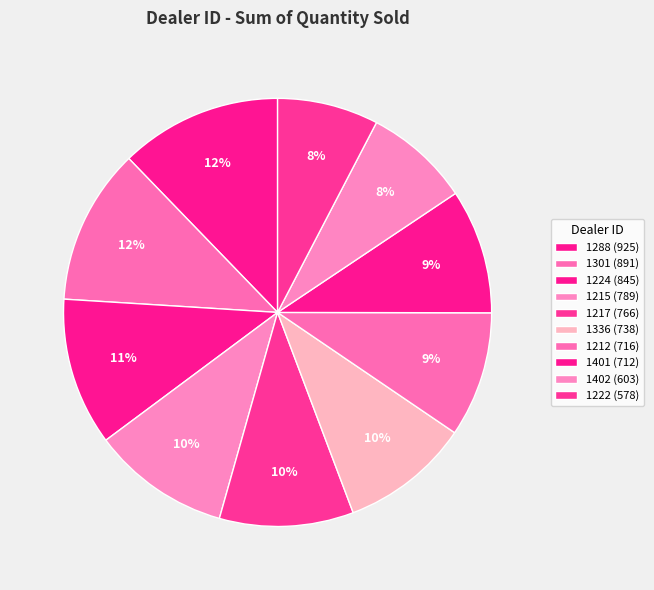

How many slices are in this pie chart?

10